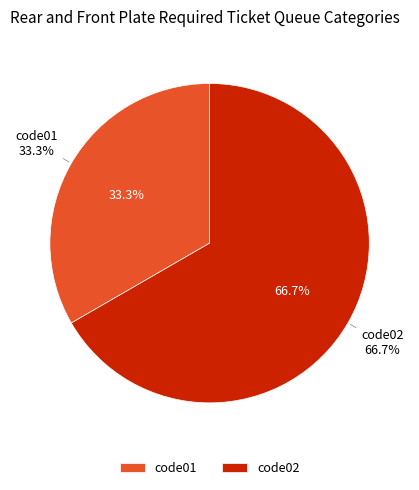

Count the number of slices in the pie.

2